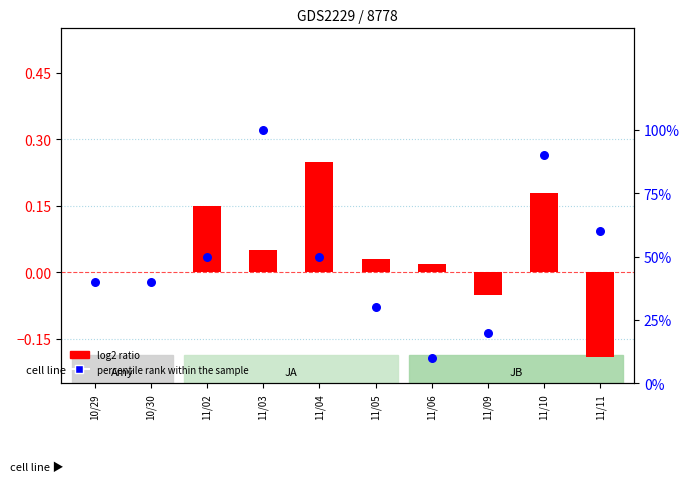

Which series has the largest Y range (max minus min)?

percentile rank within the sample